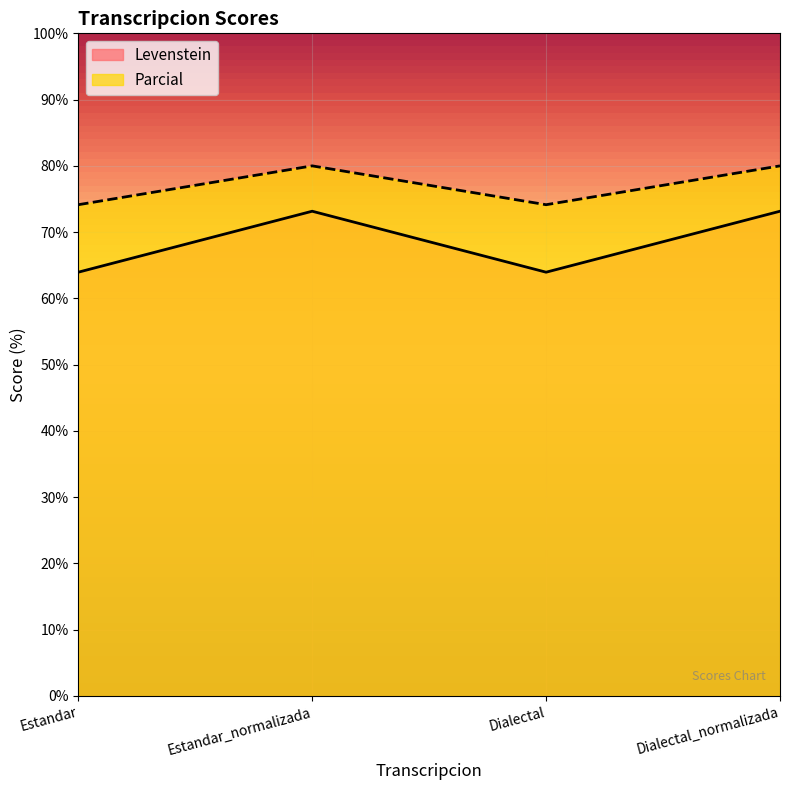

True or false: Parcial and Levenstein cross at least once.

False